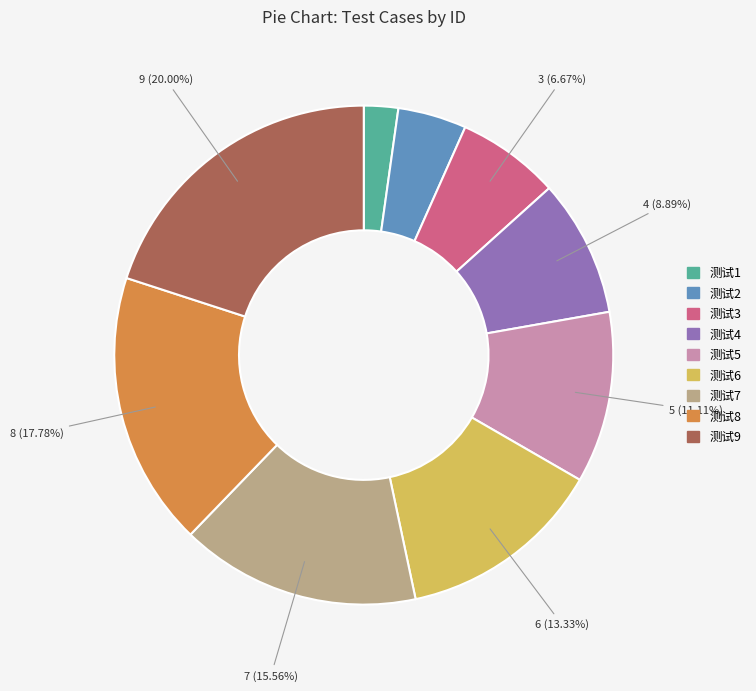

Is there a majority slice in this chart?

No